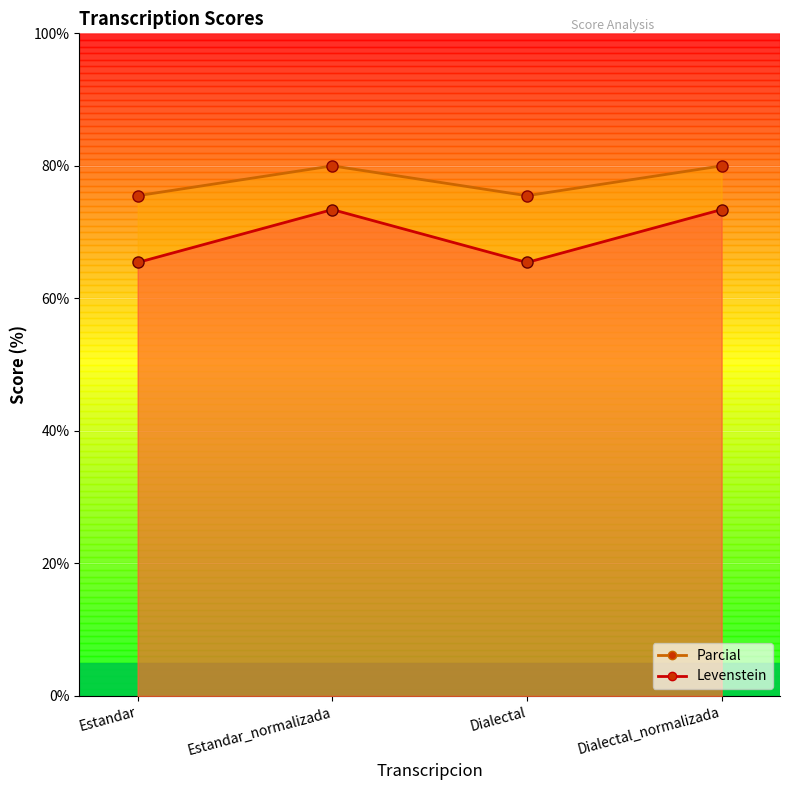

What is the lowest value of the Levenstein series?

75.5